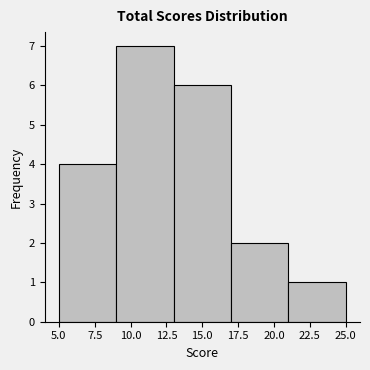

Over which range of the x-axis is the bar tallest?

9 to 13